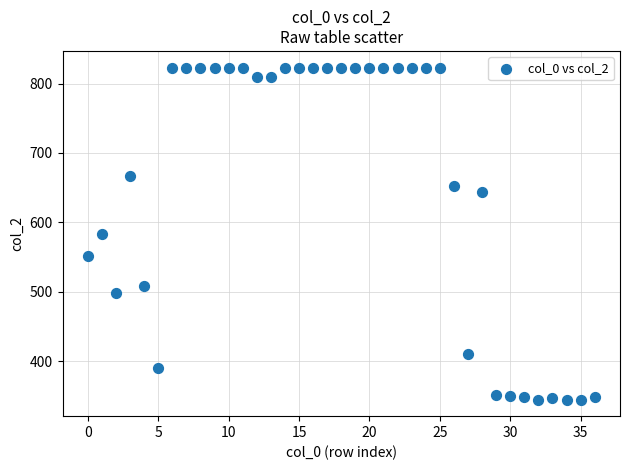

What is the range of Y values (max minus min)?

478